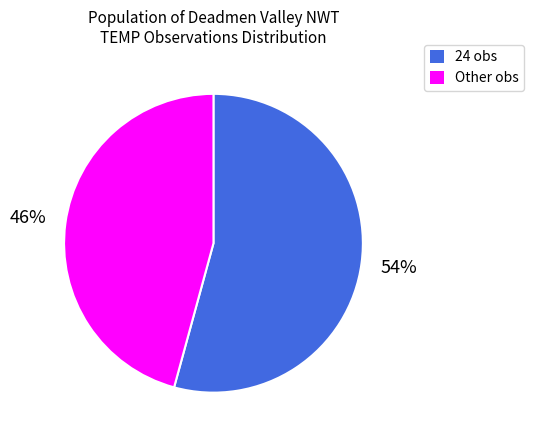

Count the number of slices in the pie.

2